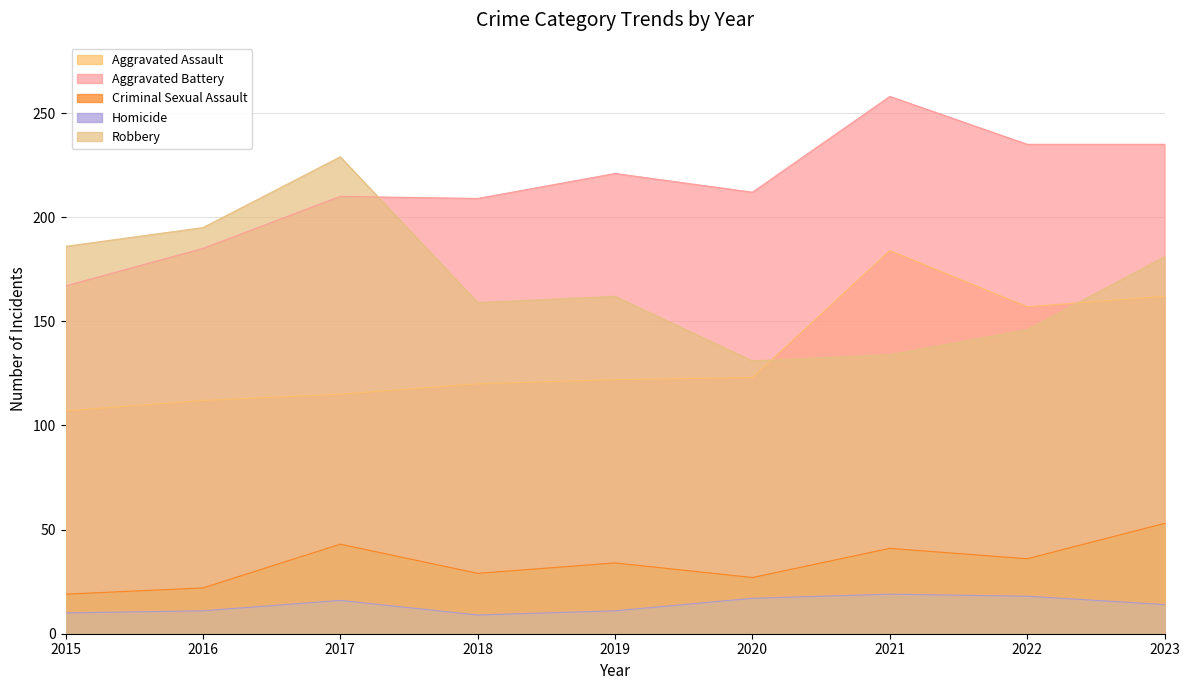

The value of Criminal Sexual Assault at 2020 is 45. True or false?

False